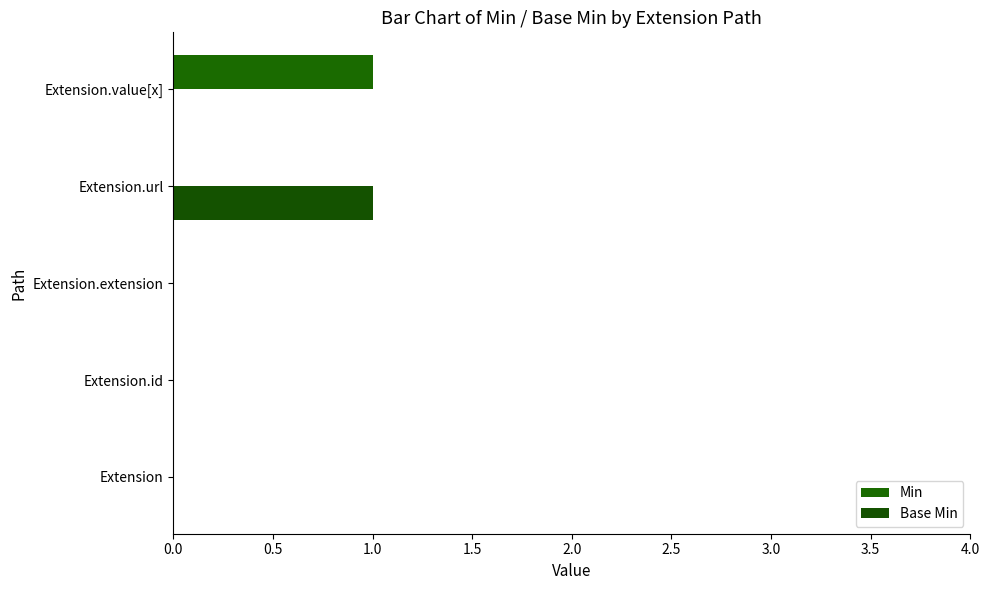

How many distinct data groups are displayed?

2